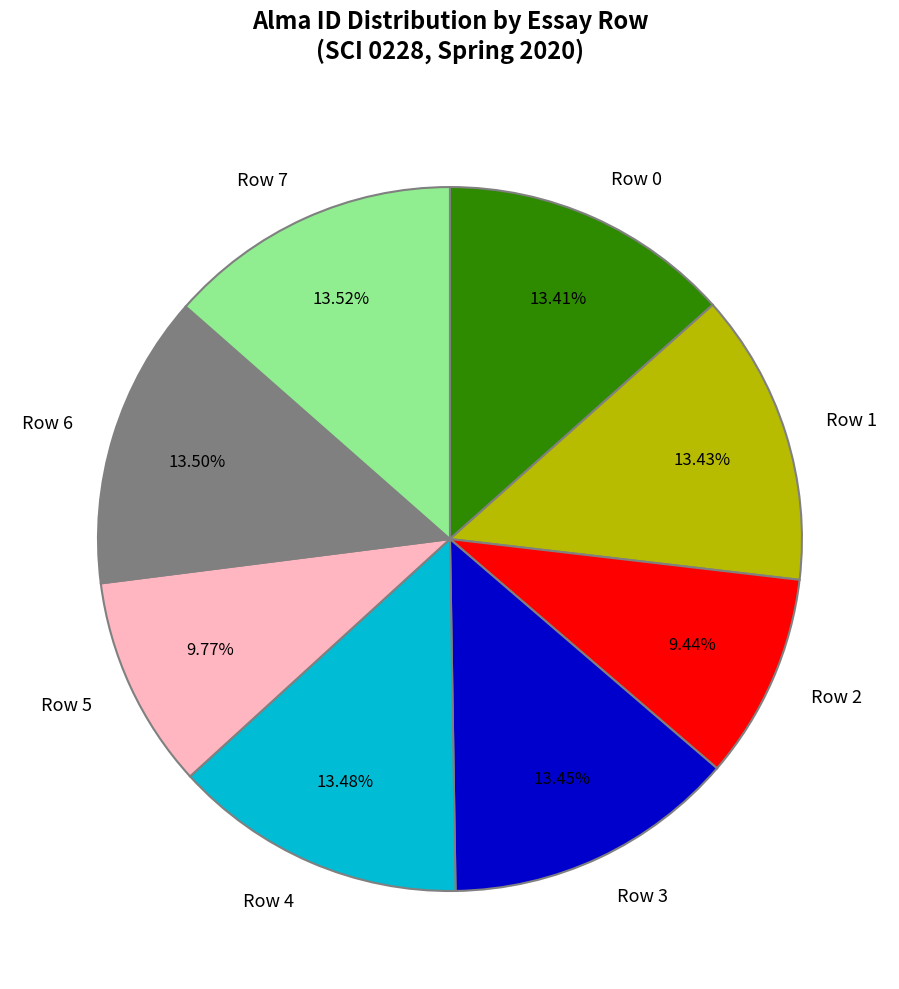

How many segments does this pie chart have?

8